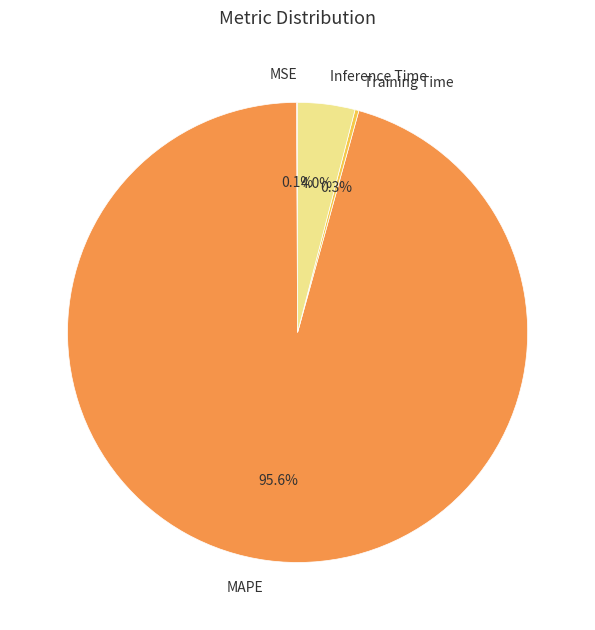

What percentage is NOT represented by MAPE?

4.4%